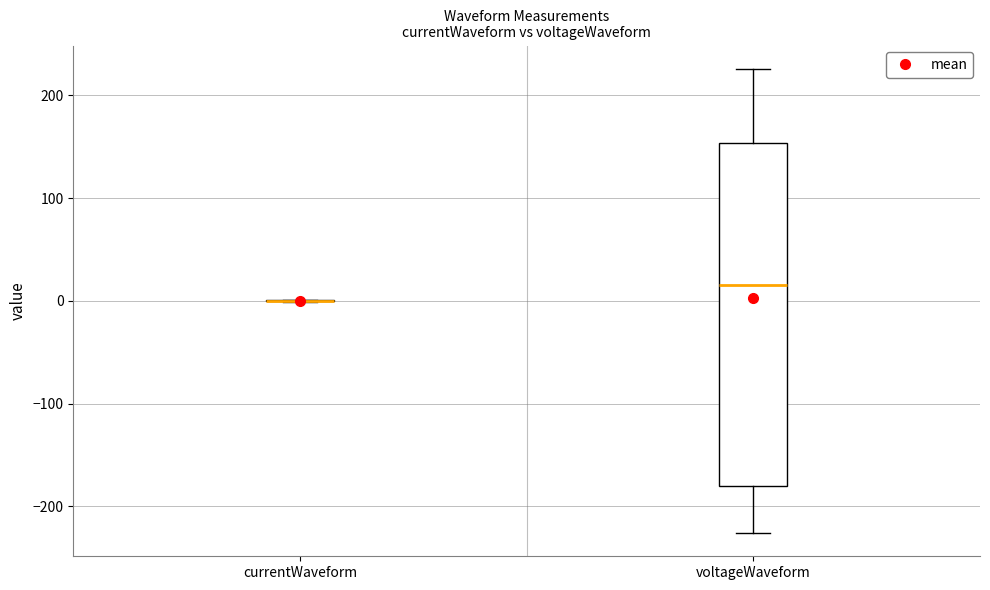

Comparing the boxes themselves (not the whiskers), which one is the tallest?

voltageWaveform